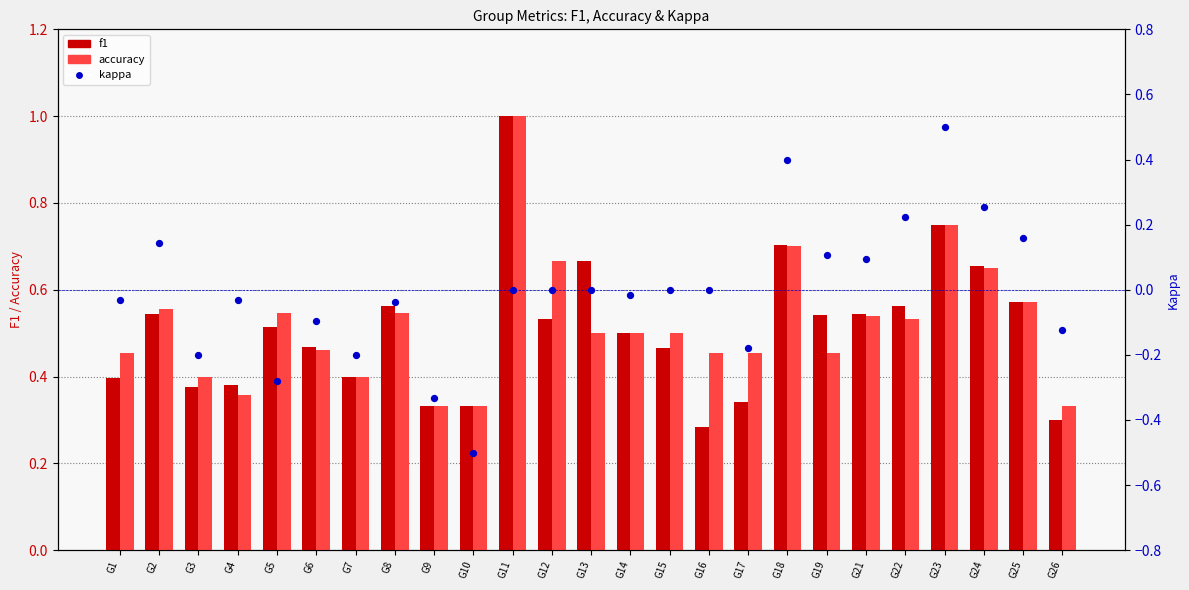

Which series has the largest Y range (max minus min)?

kappa